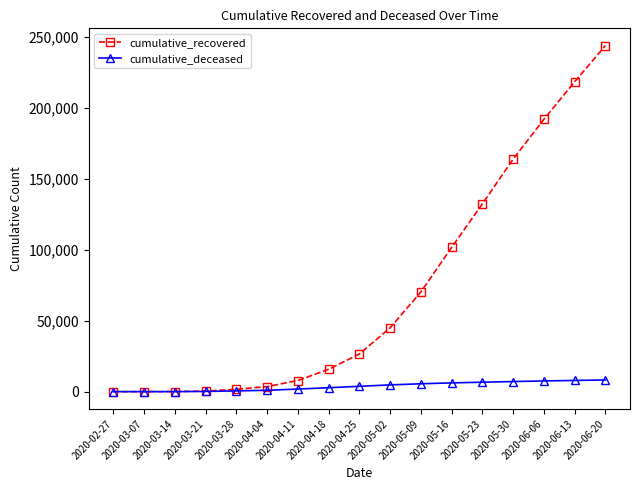

Which series changed the most between 2020-03-14 and 2020-05-09?

cumulative_recovered